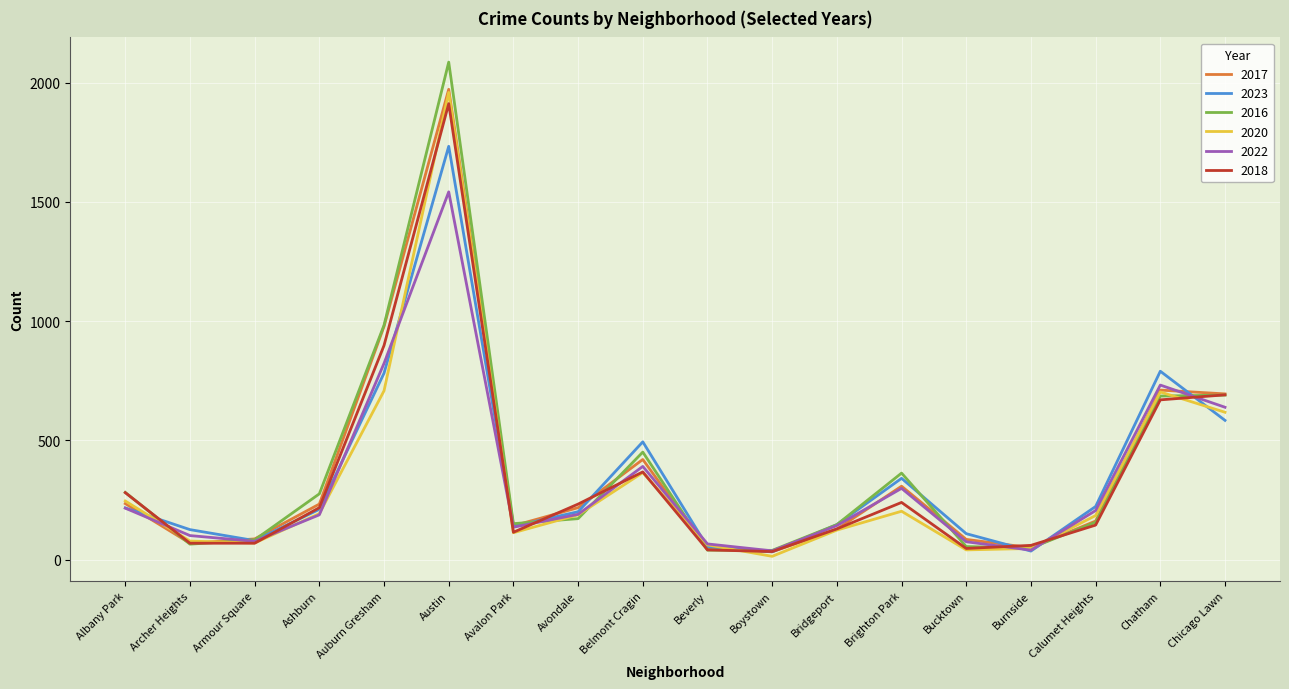

Which category has the highest value in the 2022 series?

Austin